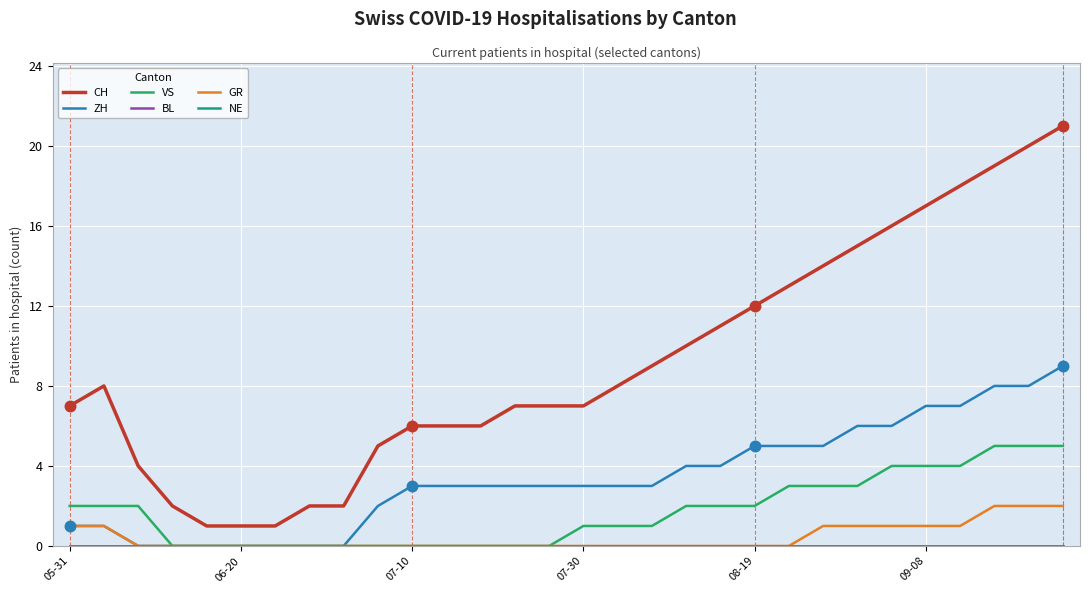

Does the chart have visible grid lines?

Yes